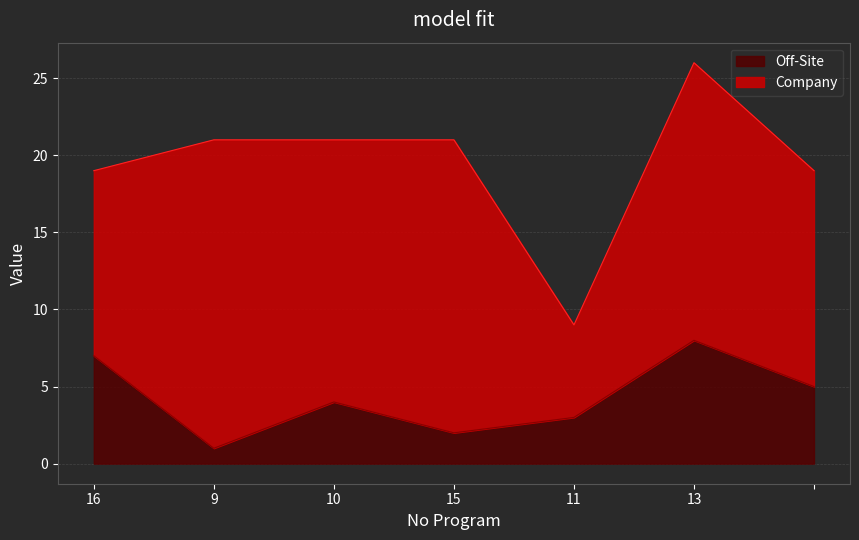

What is the smallest value displayed?

1